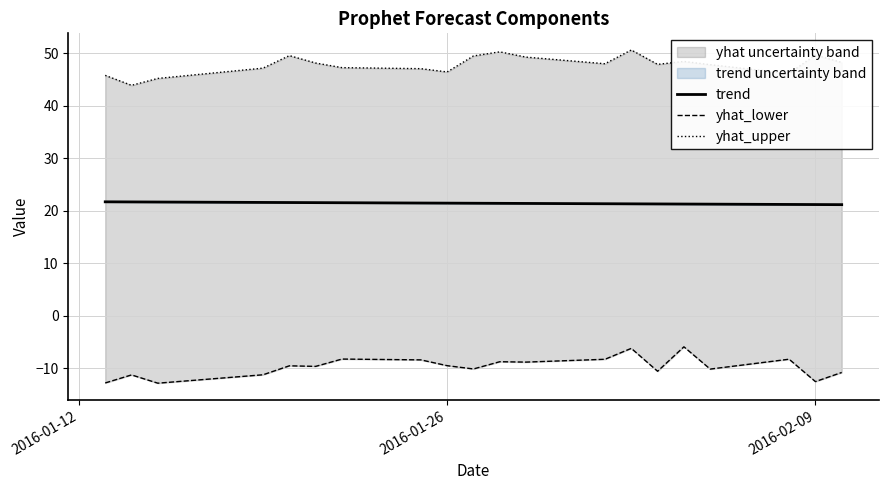

The trend series shows 21.5 at 2016-01-26. True or false?

True